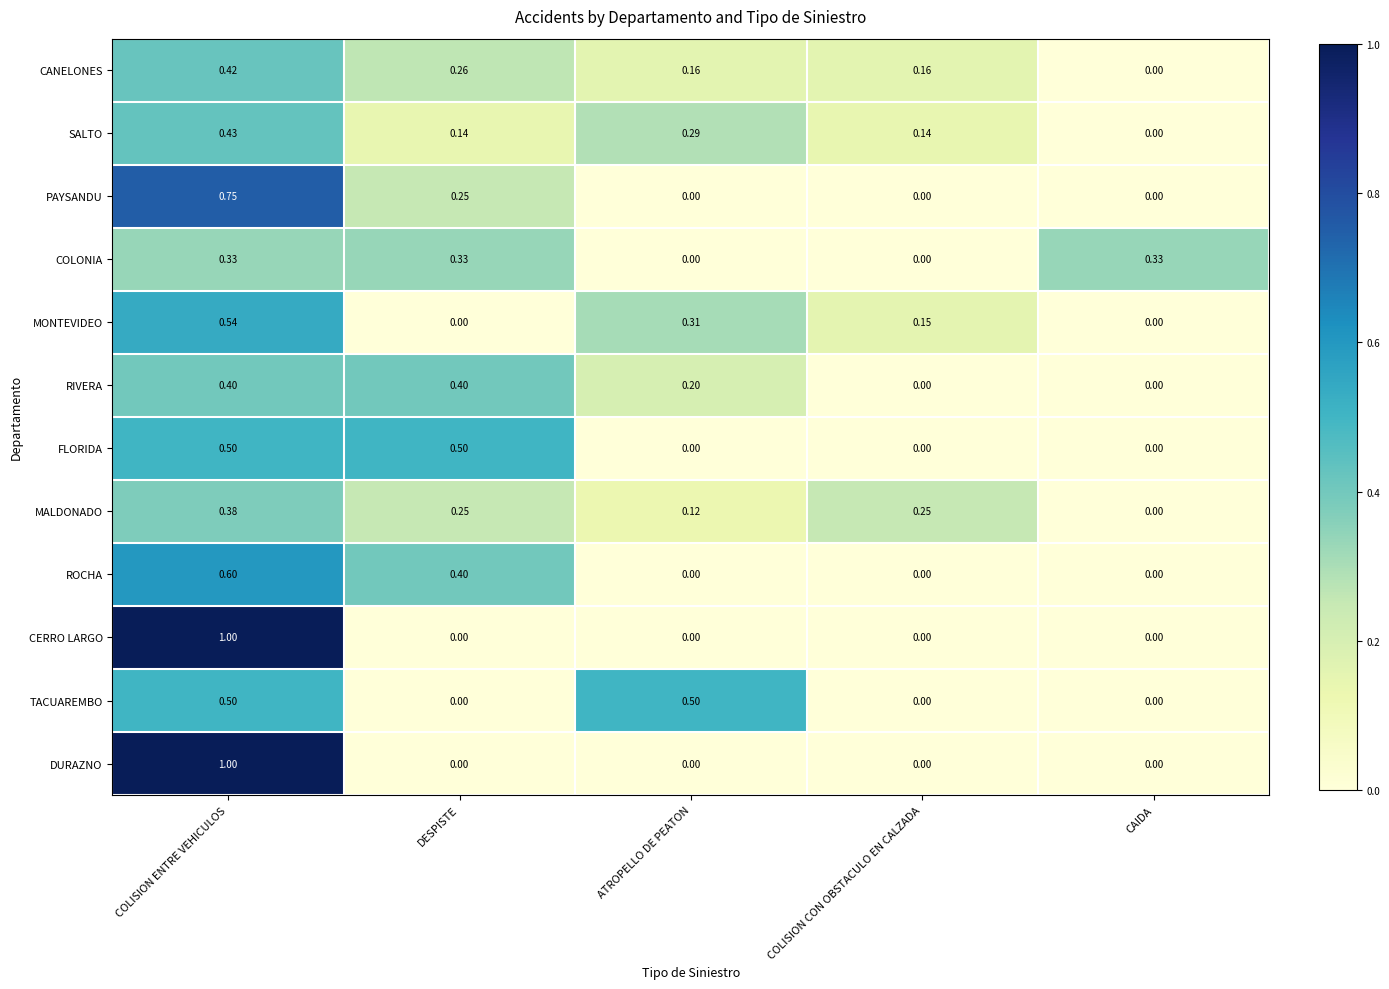

How many distinct data groups are displayed?

12